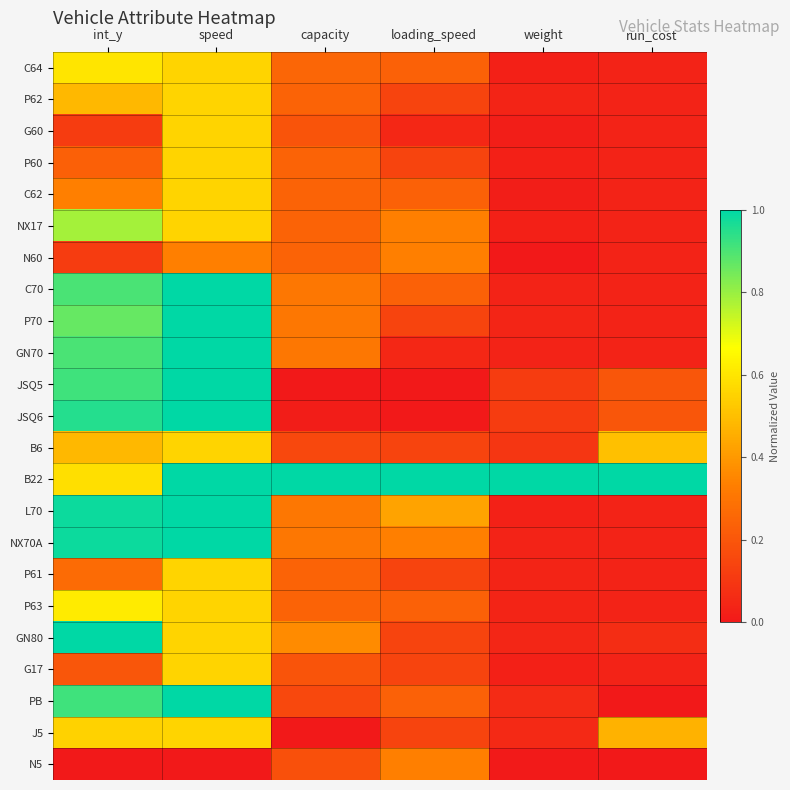

Reading left to right, extract all data points from this chart.

C64: int_y=0.6	speed=0.6	capacity=0.2	loading_speed=0.2	weight=0.0	run_cost=0.0
P62: int_y=0.5	speed=0.6	capacity=0.2	loading_speed=0.1	weight=0.0	run_cost=0.0
G60: int_y=0.1	speed=0.6	capacity=0.2	loading_speed=0.0	weight=0.0	run_cost=0.0
P60: int_y=0.2	speed=0.6	capacity=0.2	loading_speed=0.1	weight=0.0	run_cost=0.0
C62: int_y=0.3	speed=0.6	capacity=0.2	loading_speed=0.2	weight=0.0	run_cost=0.0
NX17: int_y=0.8	speed=0.6	capacity=0.2	loading_speed=0.3	weight=0.0	run_cost=0.0
N60: int_y=0.1	speed=0.3	capacity=0.2	loading_speed=0.3	weight=0.0	run_cost=0.0
C70: int_y=0.9	speed=1.0	capacity=0.3	loading_speed=0.2	weight=0.0	run_cost=0.0
P70: int_y=0.9	speed=1.0	capacity=0.3	loading_speed=0.1	weight=0.0	run_cost=0.0
GN70: int_y=0.9	speed=1.0	capacity=0.3	loading_speed=0.0	weight=0.0	run_cost=0.0
JSQ5: int_y=0.9	speed=1.0	capacity=0.0	loading_speed=0.0	weight=0.1	run_cost=0.2
JSQ6: int_y=0.9	speed=1.0	capacity=0.0	loading_speed=0.0	weight=0.1	run_cost=0.2
B6: int_y=0.5	speed=0.6	capacity=0.2	loading_speed=0.1	weight=0.1	run_cost=0.5
B22: int_y=0.6	speed=1.0	capacity=1.0	loading_speed=1.0	weight=1.0	run_cost=1.0
L70: int_y=1.0	speed=1.0	capacity=0.3	loading_speed=0.4	weight=0.0	run_cost=0.0
NX70A: int_y=1.0	speed=1.0	capacity=0.3	loading_speed=0.3	weight=0.0	run_cost=0.0
P61: int_y=0.3	speed=0.6	capacity=0.2	loading_speed=0.1	weight=0.0	run_cost=0.0
P63: int_y=0.6	speed=0.6	capacity=0.2	loading_speed=0.2	weight=0.0	run_cost=0.0
GN80: int_y=1.0	speed=0.6	capacity=0.4	loading_speed=0.1	weight=0.0	run_cost=0.1
G17: int_y=0.2	speed=0.6	capacity=0.2	loading_speed=0.1	weight=0.0	run_cost=0.0
PB: int_y=0.9	speed=1.0	capacity=0.2	loading_speed=0.2	weight=0.1	run_cost=0.0
J5: int_y=0.6	speed=0.6	capacity=0.0	loading_speed=0.1	weight=0.1	run_cost=0.5
N5: int_y=0.0	speed=0.0	capacity=0.2	loading_speed=0.3	weight=0.0	run_cost=0.0